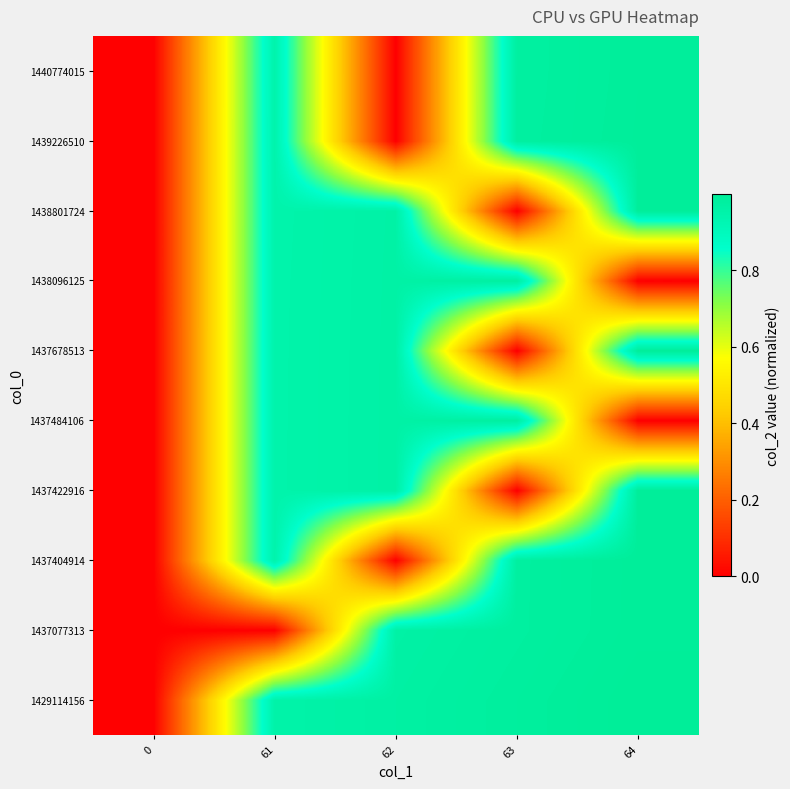

How many series are shown in this chart?

10